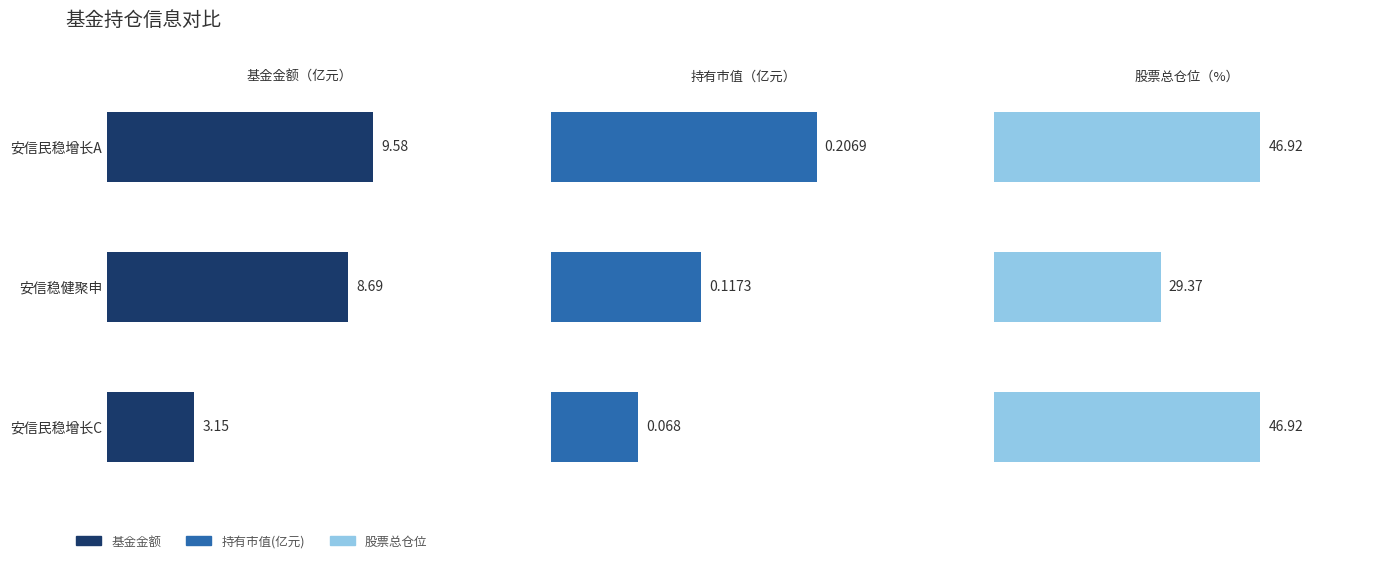

How many bars are there in total?

9